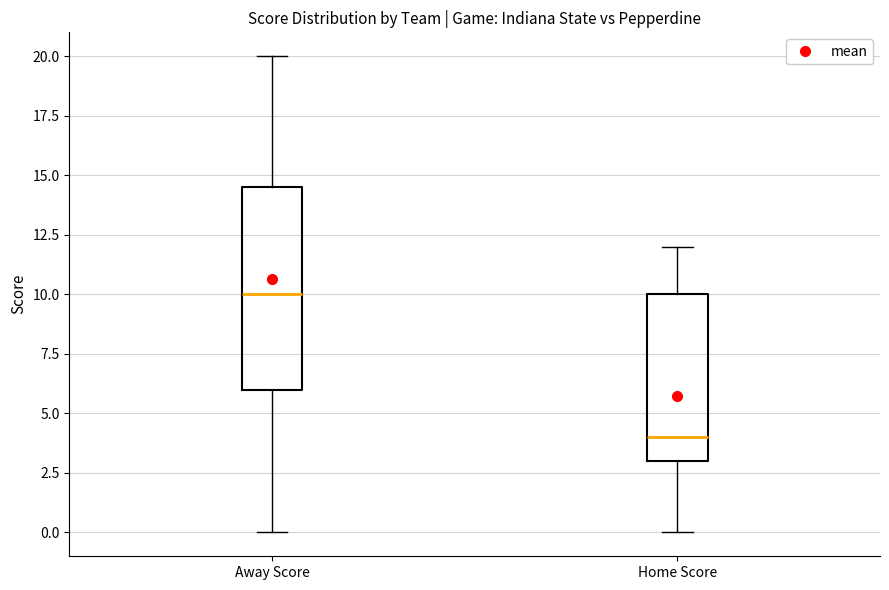

Reading left to right, read every box against the y-axis: the position of its median line, the range the box covers, and the ends of its whiskers. The values are not printed on the chart, so give them approximately, as read against the axis.

Away Score: median 10.0, box 6.0 to 14.5, whiskers 0.0 to 20.0
Home Score: median 4.0, box 3.0 to 10.0, whiskers 0.0 to 12.0